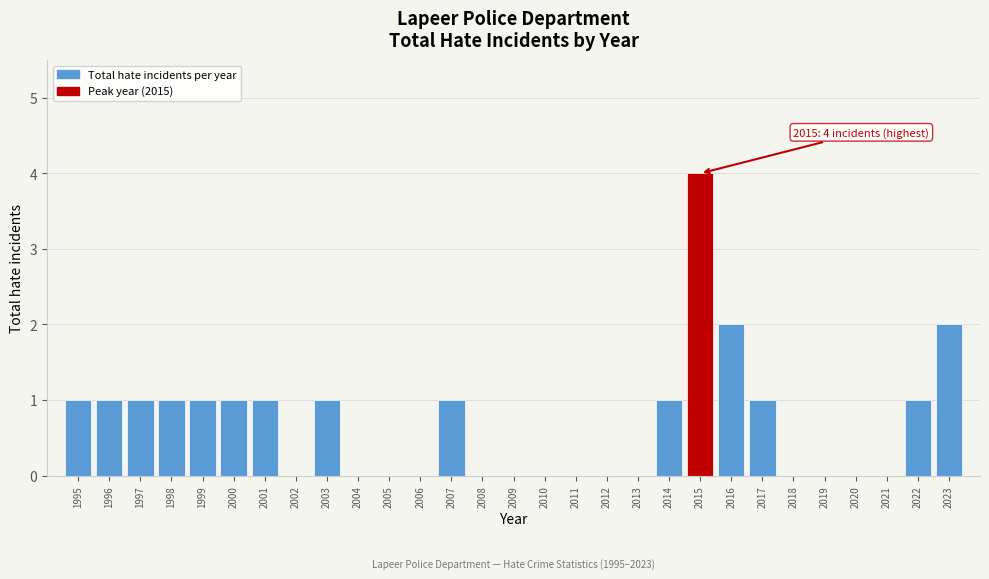

Reading left to right, what are all the values shown in this chart?

1995=1	1996=1	1997=1	1998=1	1999=1	2000=1	2001=1	2002=0	2003=1	2004=0	2005=0	2006=0	2007=1	2008=0	2009=0	2010=0	2011=0	2012=0	2013=0	2014=1	2015=4	2016=2	2017=1	2018=0	2019=0	2020=0	2021=0	2022=1	2023=2